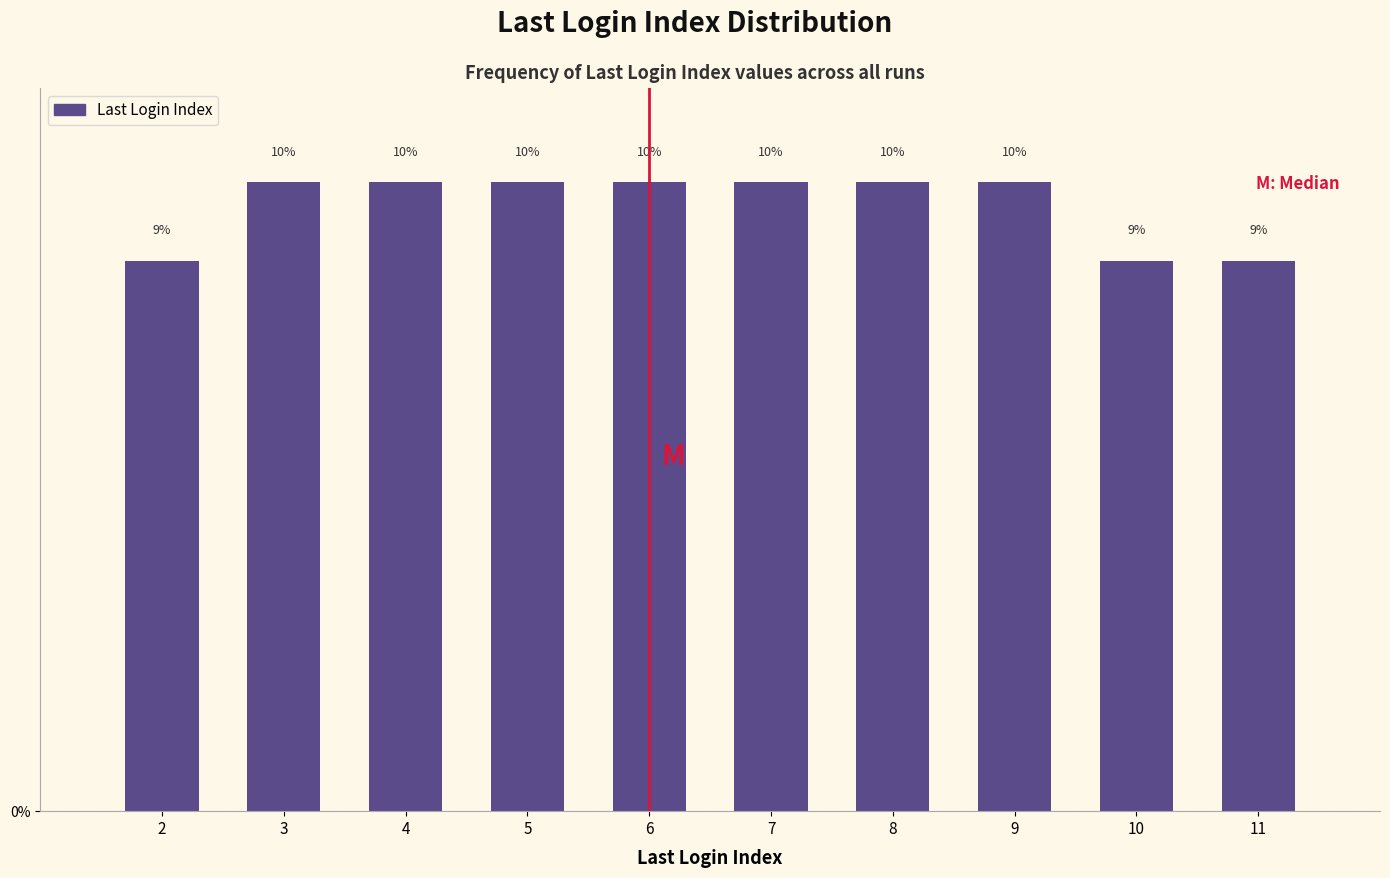

How many bars are there in total?

10